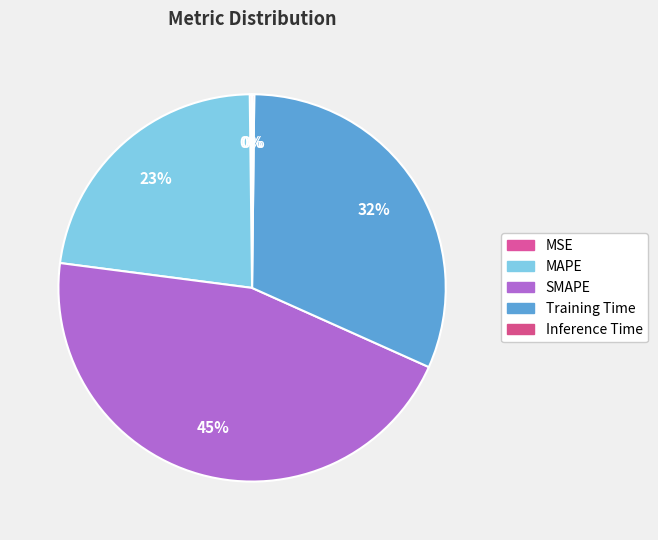

What portion of the pie excludes Training Time?

68.5%